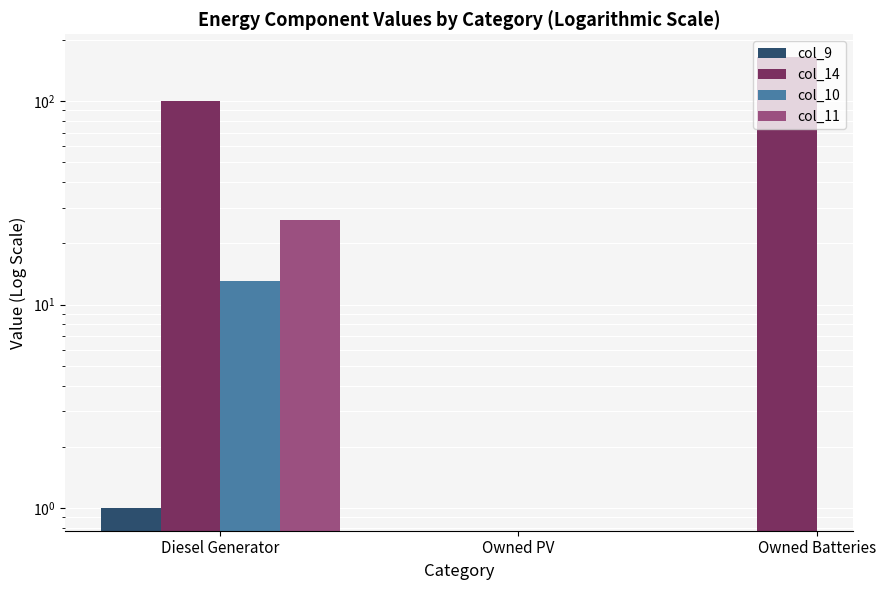

What is the maximum value shown in the chart?

165.0